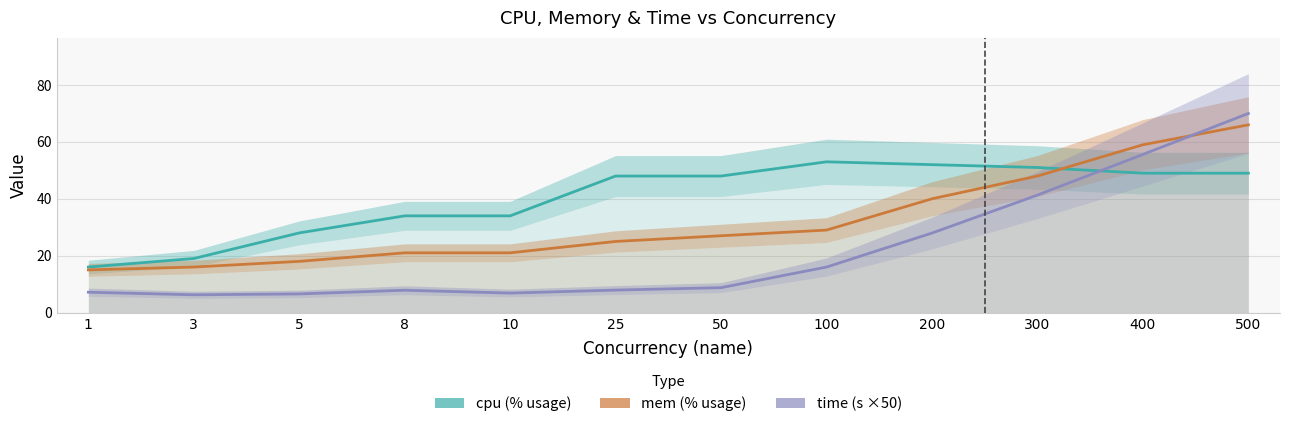

Which series changed the most between 1 and 5?

cpu